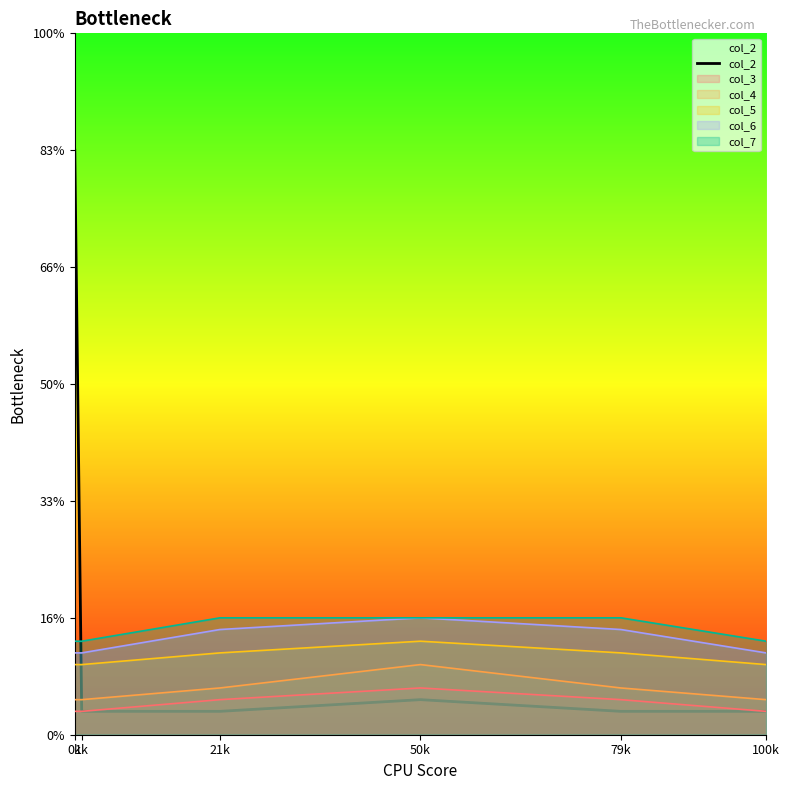

What is the value of the 4th point from the left?

1.5